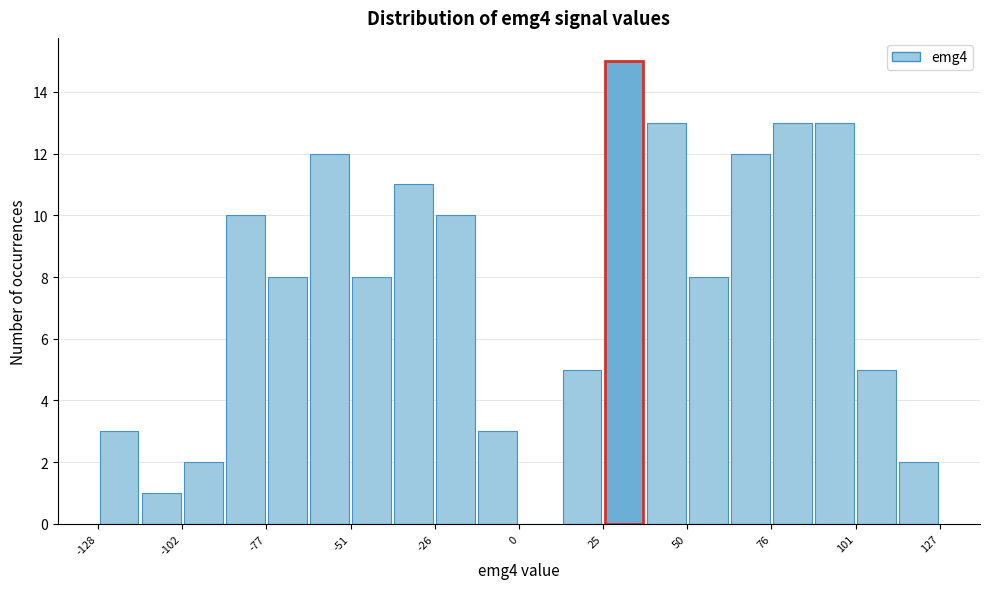

Read against the x-axis, roughly where is the centre of the tallest bar?

30